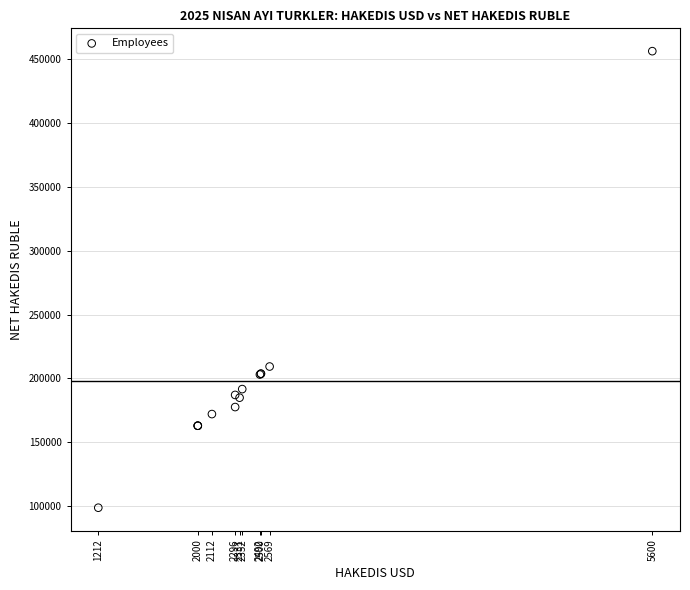

What Y value in the scatter plot is closest to 277589?

209373.5